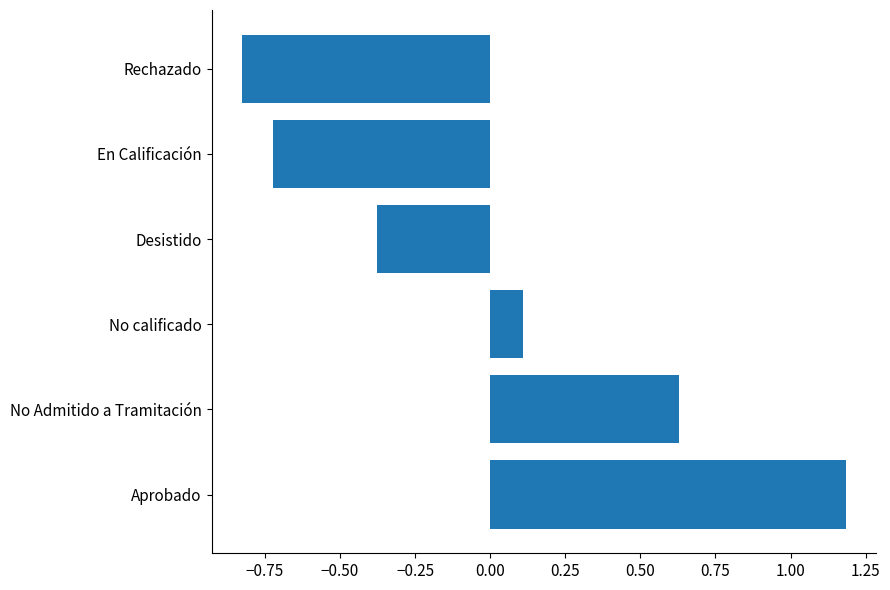

Which label corresponds to the smallest value in the chart?

Rechazado